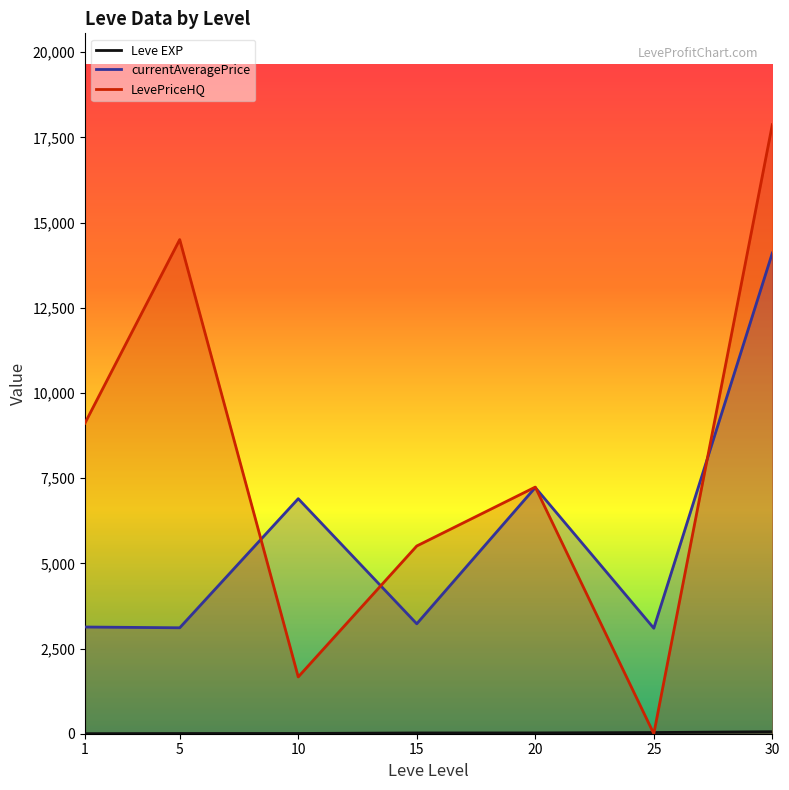

How many categories are shown in the chart?

7